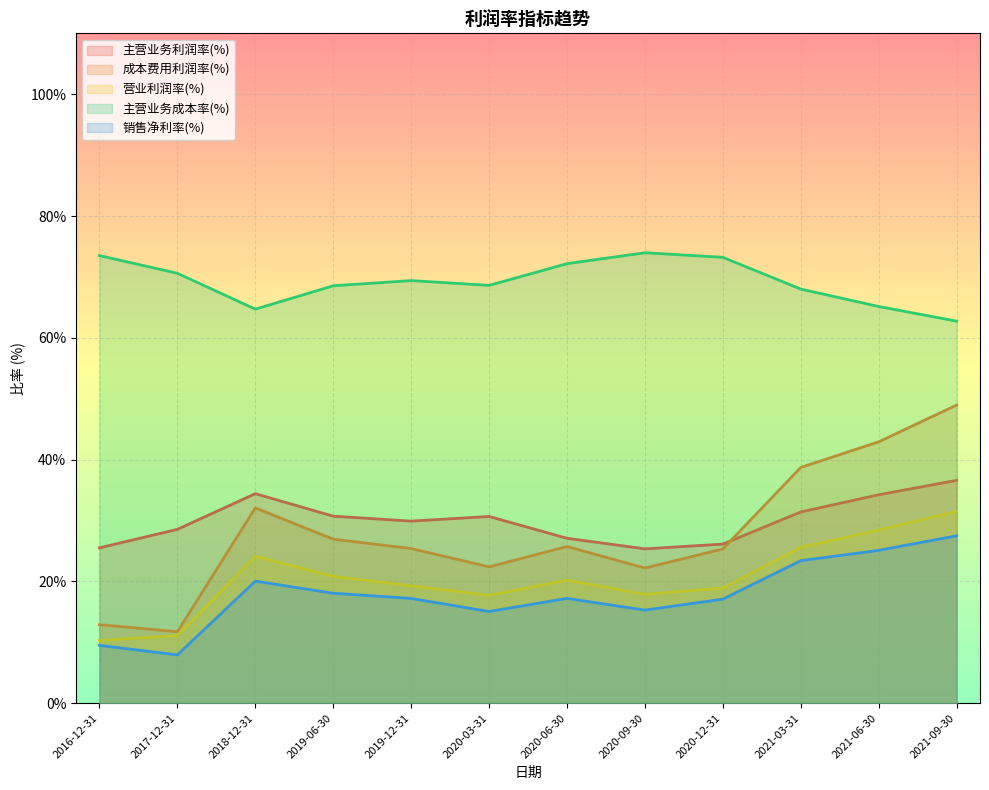

Reading right to left, extract all data points from this chart.

主营业务利润率(%): 2021-09-30=36.6	2021-06-30=34.2	2021-03-31=31.4	2020-12-31=26.1	2020-09-30=25.4	2020-06-30=27.1	2020-03-31=30.7	2019-12-31=29.9	2019-06-30=30.7	2018-12-31=34.4	2017-12-31=28.6	2016-12-31=25.5
成本费用利润率(%): 2021-09-30=49.0	2021-06-30=42.9	2021-03-31=38.7	2020-12-31=25.3	2020-09-30=22.2	2020-06-30=25.7	2020-03-31=22.4	2019-12-31=25.4	2019-06-30=26.9	2018-12-31=32.1	2017-12-31=11.7	2016-12-31=12.9
营业利润率(%): 2021-09-30=31.5	2021-06-30=28.4	2021-03-31=25.6	2020-12-31=18.9	2020-09-30=17.9	2020-06-30=20.2	2020-03-31=17.7	2019-12-31=19.3	2019-06-30=20.8	2018-12-31=24.1	2017-12-31=11.1	2016-12-31=10.3
主营业务成本率(%): 2021-09-30=62.7	2021-06-30=65.1	2021-03-31=68.0	2020-12-31=73.2	2020-09-30=74.0	2020-06-30=72.2	2020-03-31=68.6	2019-12-31=69.4	2019-06-30=68.5	2018-12-31=64.7	2017-12-31=70.6	2016-12-31=73.5
销售净利率(%): 2021-09-30=27.5	2021-06-30=25.1	2021-03-31=23.4	2020-12-31=17.1	2020-09-30=15.3	2020-06-30=17.2	2020-03-31=15.1	2019-12-31=17.2	2019-06-30=18.1	2018-12-31=20.1	2017-12-31=7.9	2016-12-31=9.5